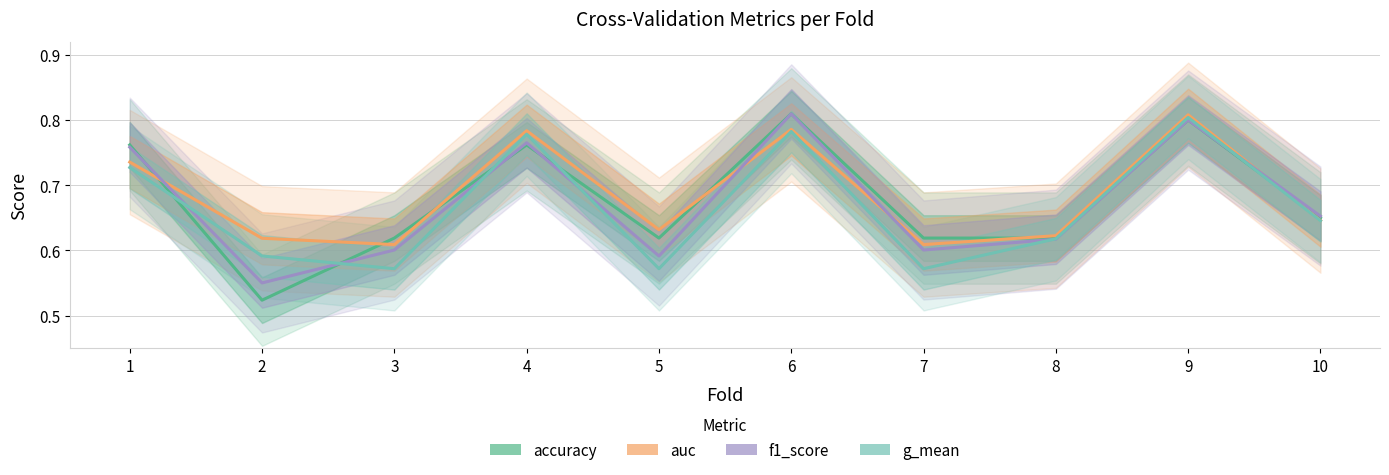

Rank the series by their average value, from lowest to highest.

g_mean, f1_score, accuracy, auc